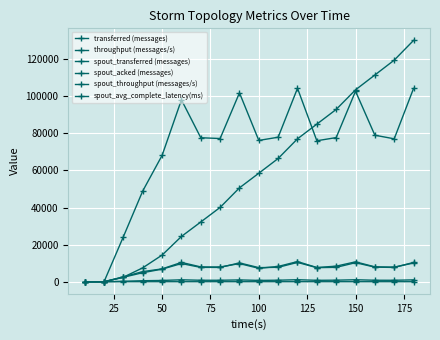

Is this an area chart (filled region under the line)?

No